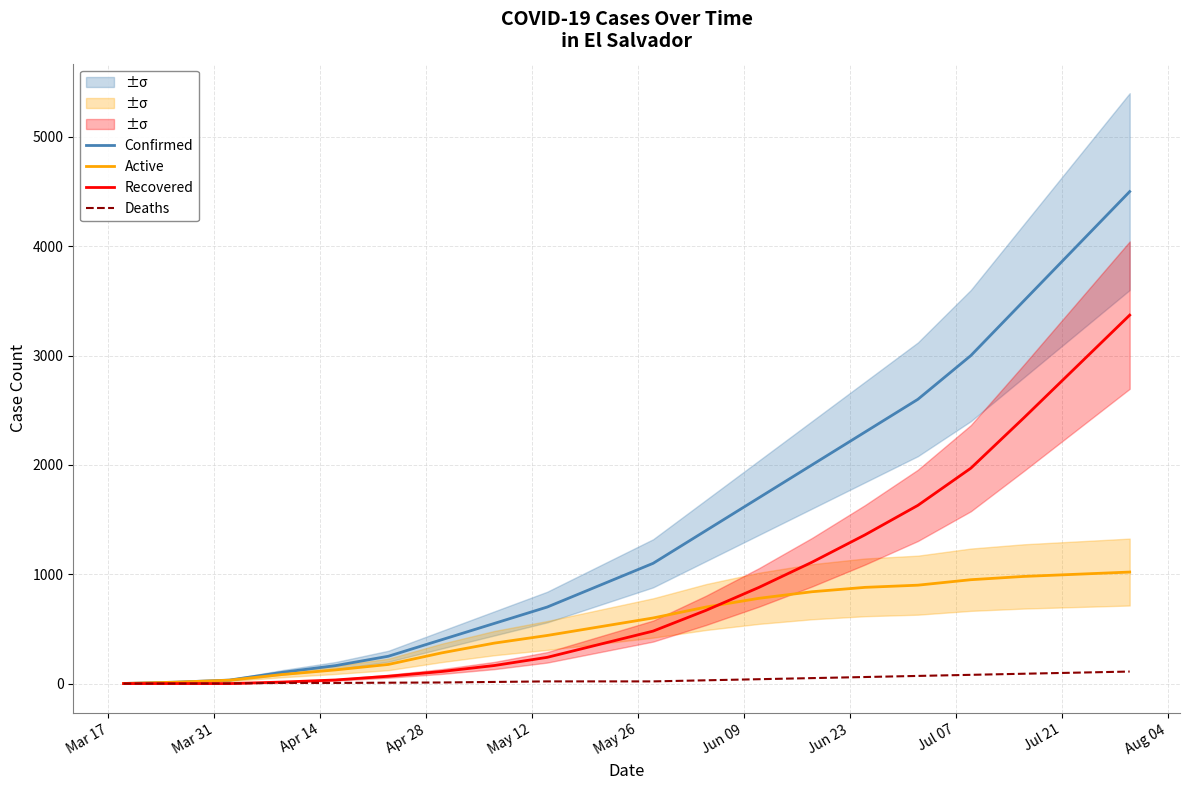

What is the highest value of the Active series?

1020